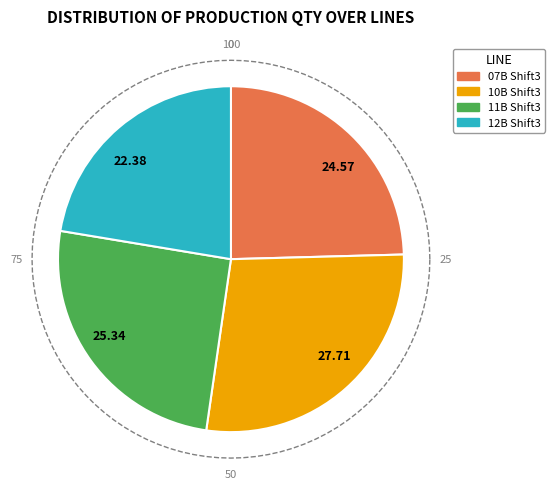

Which category has the biggest portion of the pie?

10B Shift3